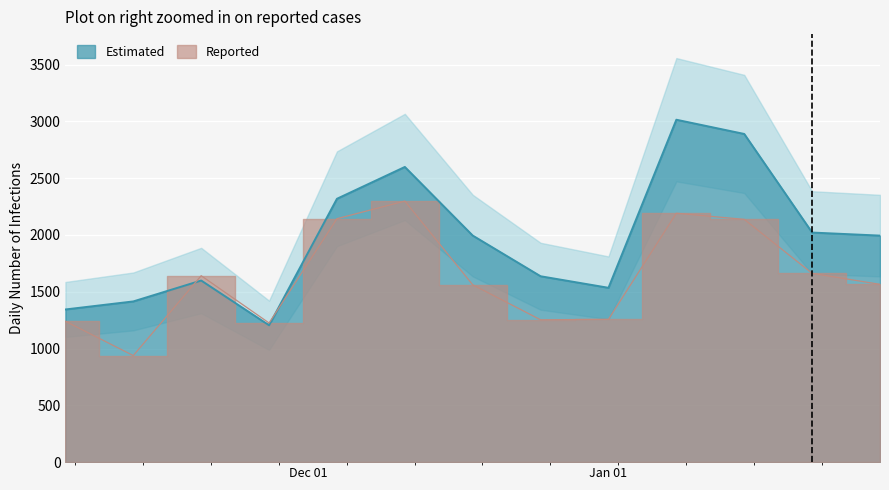

In value, how many points are higher than both neighbors (excluding endpoints)?

3